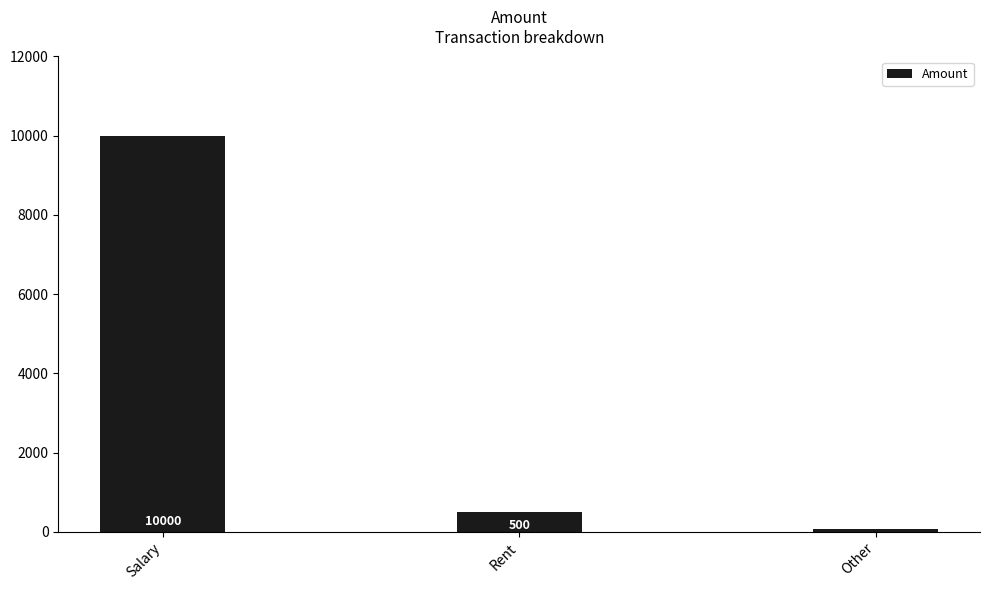

Between Rent and Salary, which is larger?

Salary